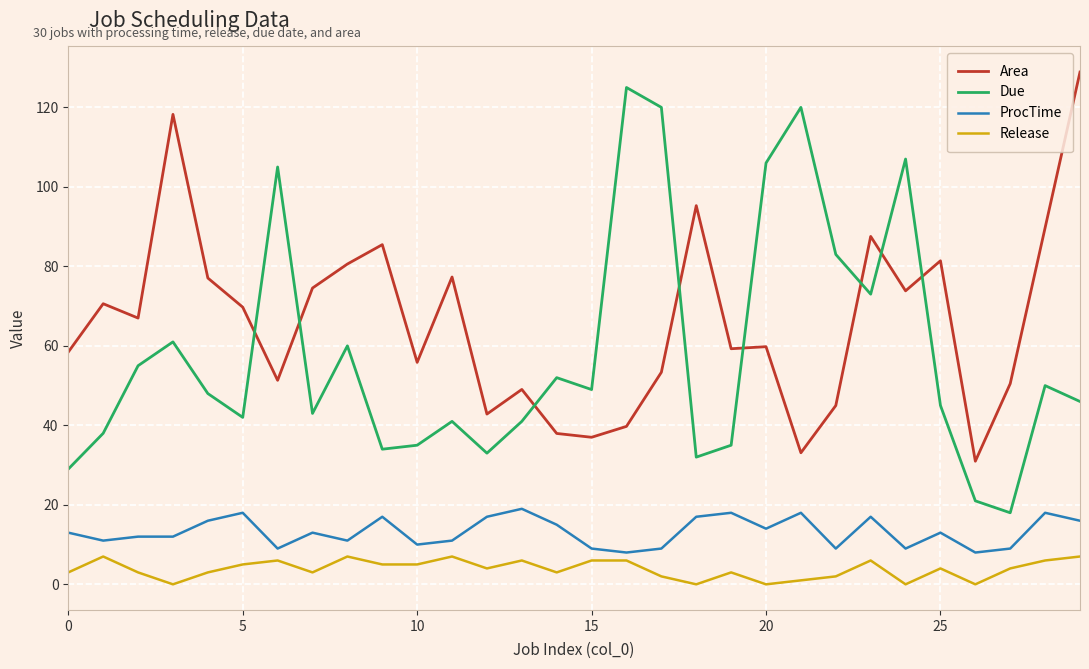

True or false: Release and Due intersect in this chart.

False